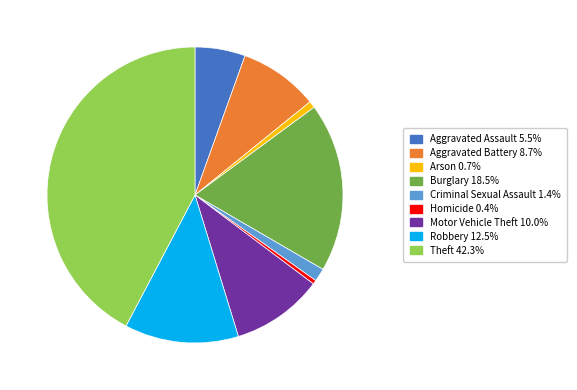

Does Aggravated Battery 8.7% represent more than half of the total?

No